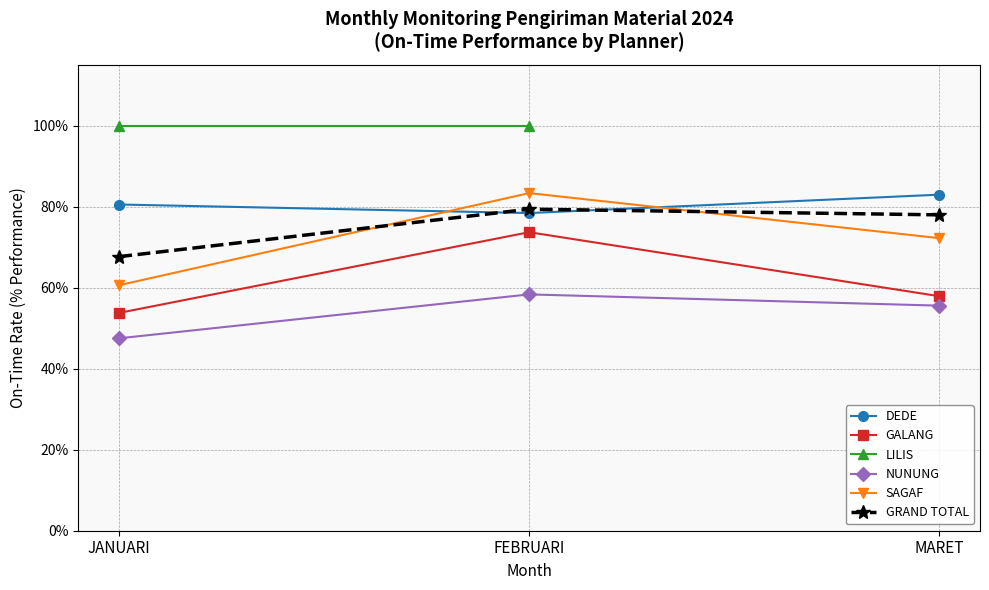

What position from the right is FEBRUARI?

2